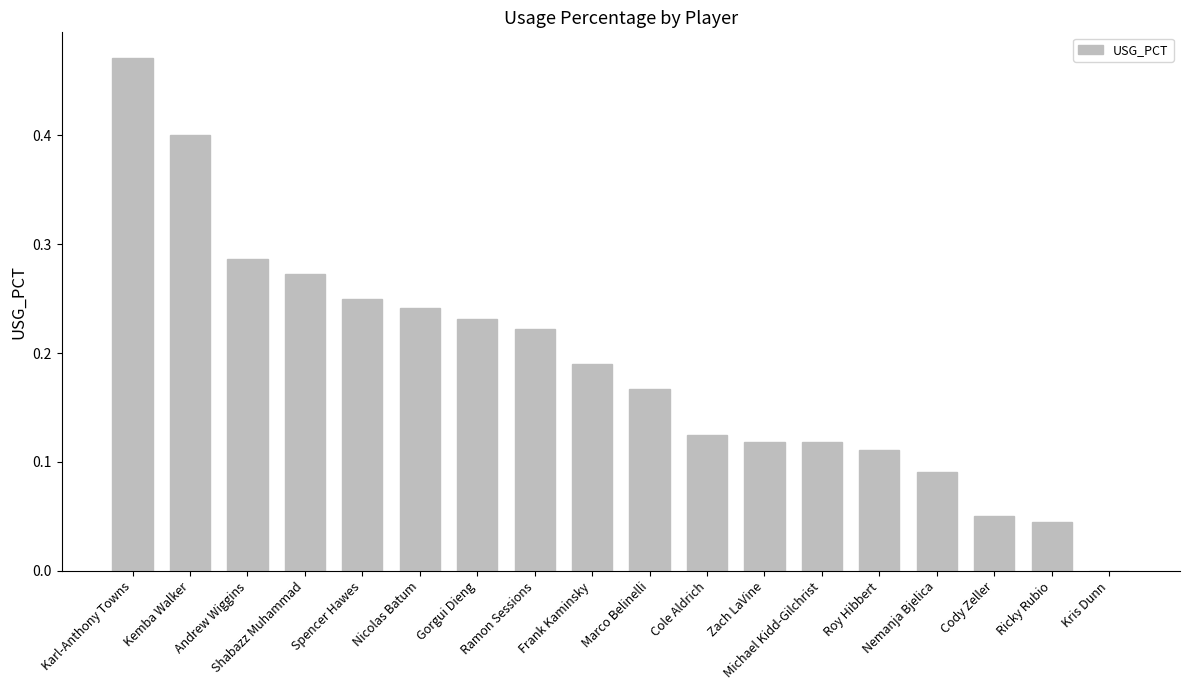

What is the sum of all values?

3.4